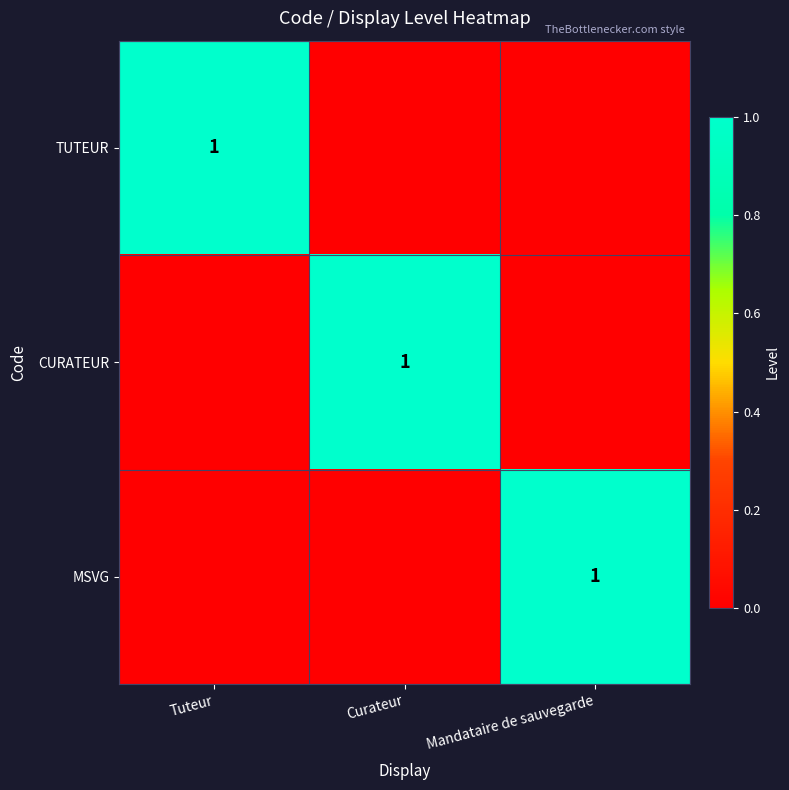

What is the sum of the MSVG values at Curateur and Mandataire de sauvegarde?

1